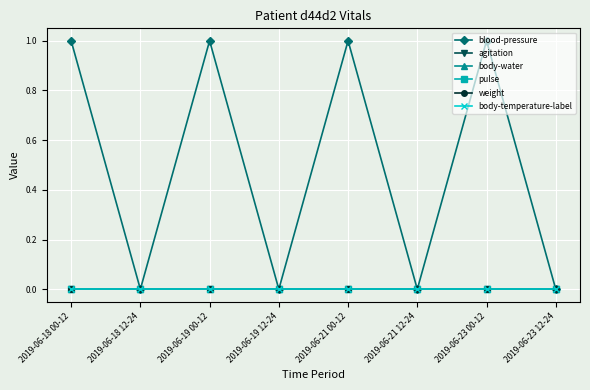

True or false: body-water and body-temperature-label cross at least once.

False